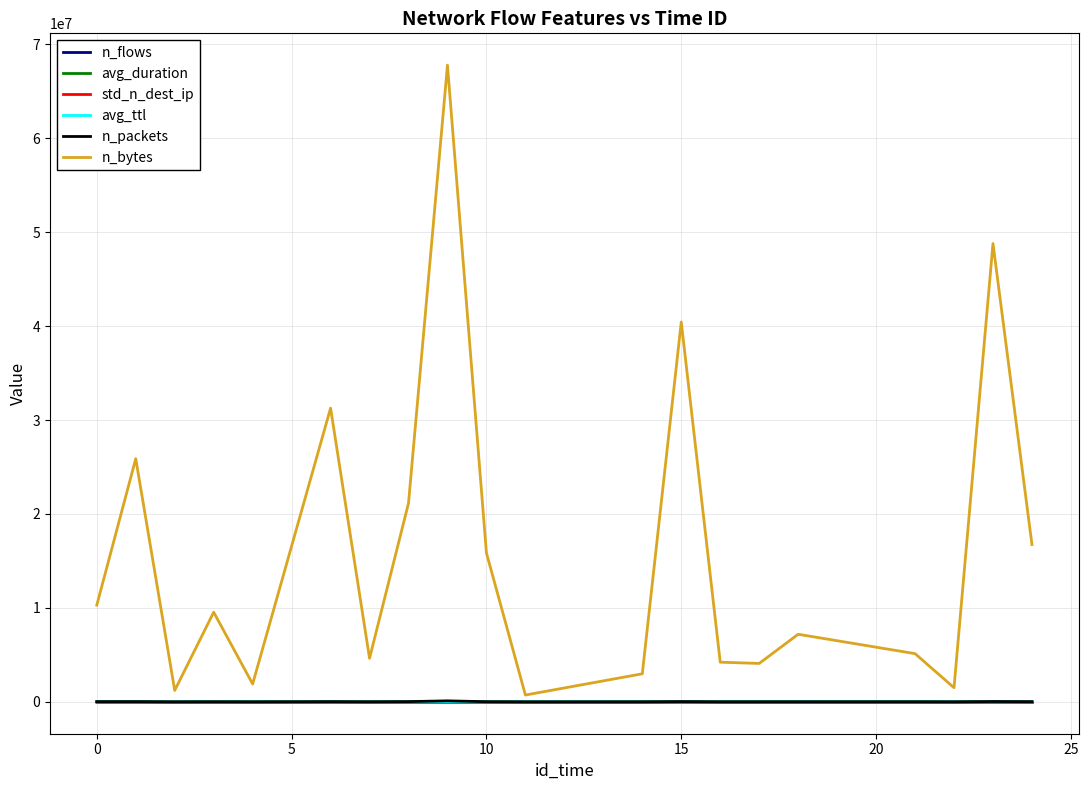

True or false: n_flows and std_n_dest_ip cross at least once.

False